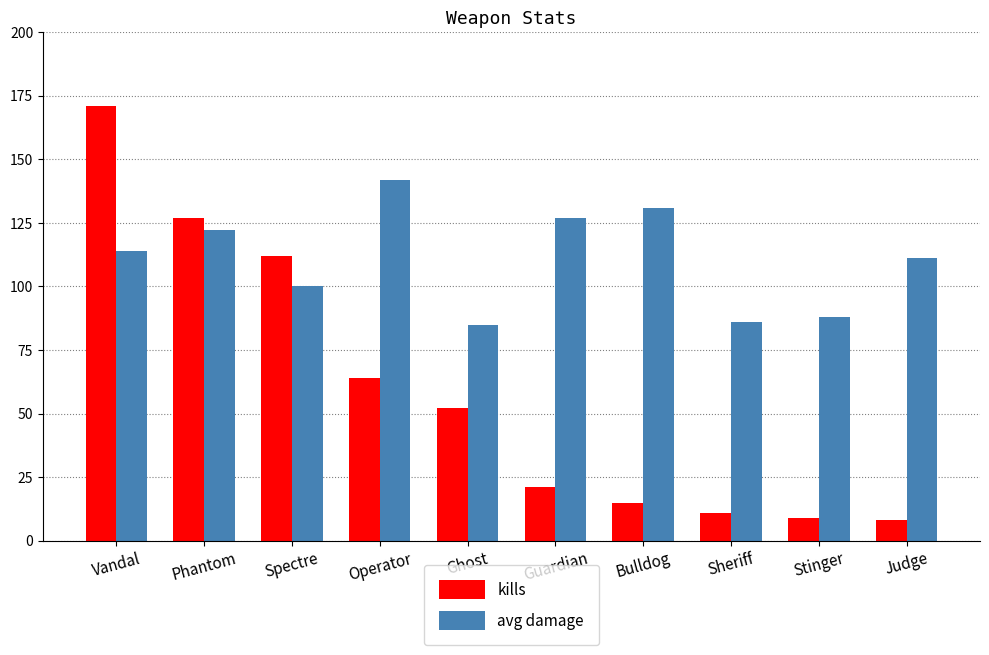

Reading right to left, extract all data points from this chart.

kills: Judge=8	Stinger=9	Sheriff=11	Bulldog=15	Guardian=21	Ghost=52	Operator=64	Spectre=112	Phantom=127	Vandal=171
avg damage: Judge=111	Stinger=88	Sheriff=86	Bulldog=131	Guardian=127	Ghost=85	Operator=142	Spectre=100	Phantom=122	Vandal=114